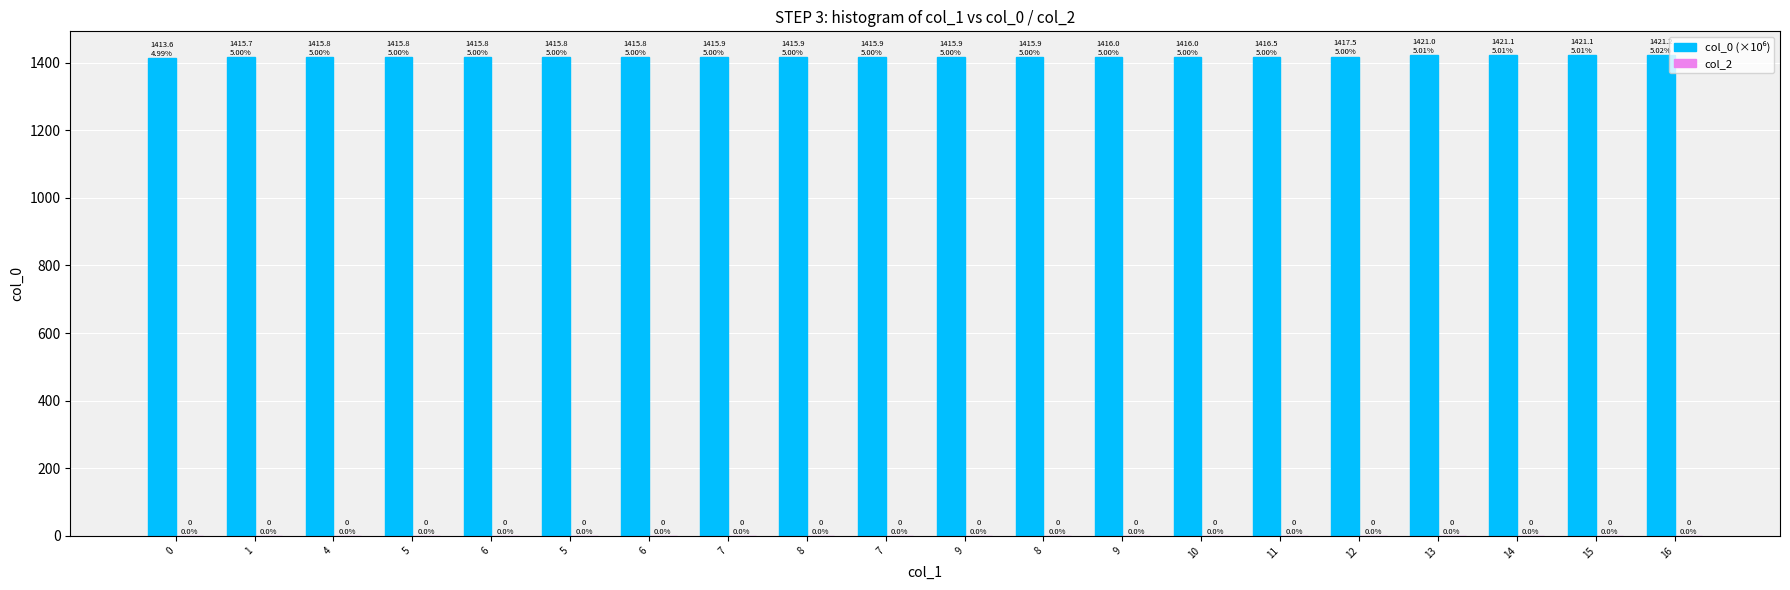

Reading left to right, what are all the values shown in this chart?

col_0 (×10⁶): 0=1413.6	1=1415.7	4=1415.8	5=1415.8	6=1415.8	5=1415.8	6=1415.8	7=1415.9	8=1415.9	7=1415.9	9=1415.9	8=1415.9	9=1416.0	10=1416.0	11=1416.5	12=1417.5	13=1421.0	14=1421.1	15=1421.1	16=1421.2
col_2: 0=0.0	1=0.0	4=0.0	5=0.0	6=0.0	5=0.0	6=0.0	7=0.0	8=0.0	7=0.0	9=0.0	8=0.0	9=0.0	10=0.0	11=0.0	12=0.0	13=0.0	14=0.0	15=0.0	16=0.0